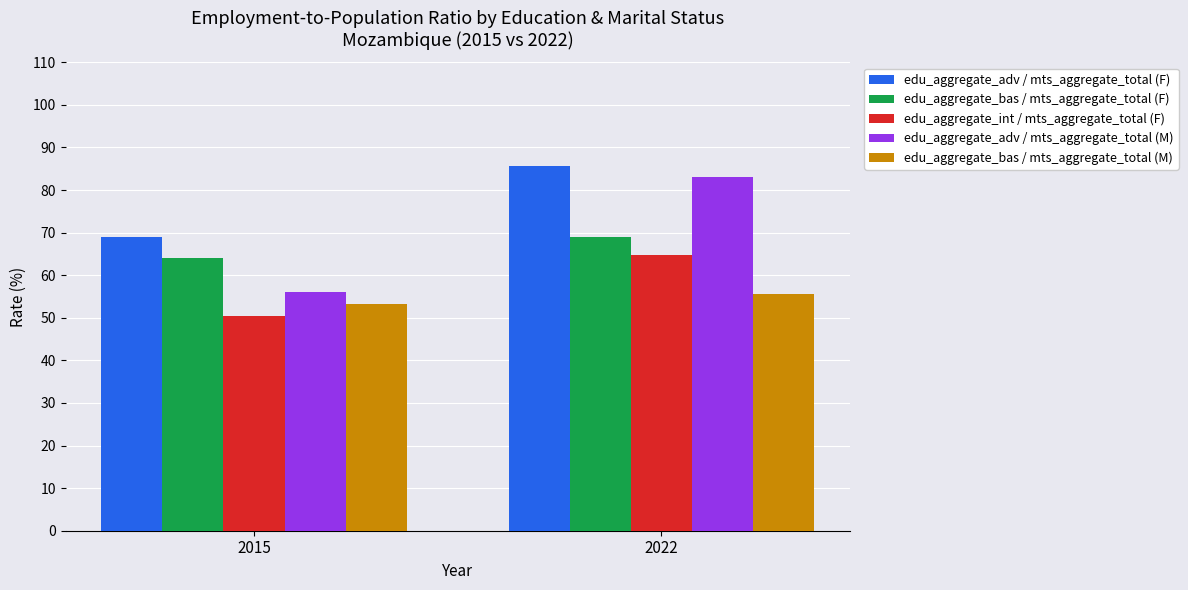

Reading left to right, what are all the values shown in this chart?

edu_aggregate_adv / mts_aggregate_total (F): 69.0	85.7
edu_aggregate_bas / mts_aggregate_total (F): 64.0	69.0
edu_aggregate_int / mts_aggregate_total (F): 50.4	64.8
edu_aggregate_adv / mts_aggregate_total (M): 56.0	83.0
edu_aggregate_bas / mts_aggregate_total (M): 53.1	55.6